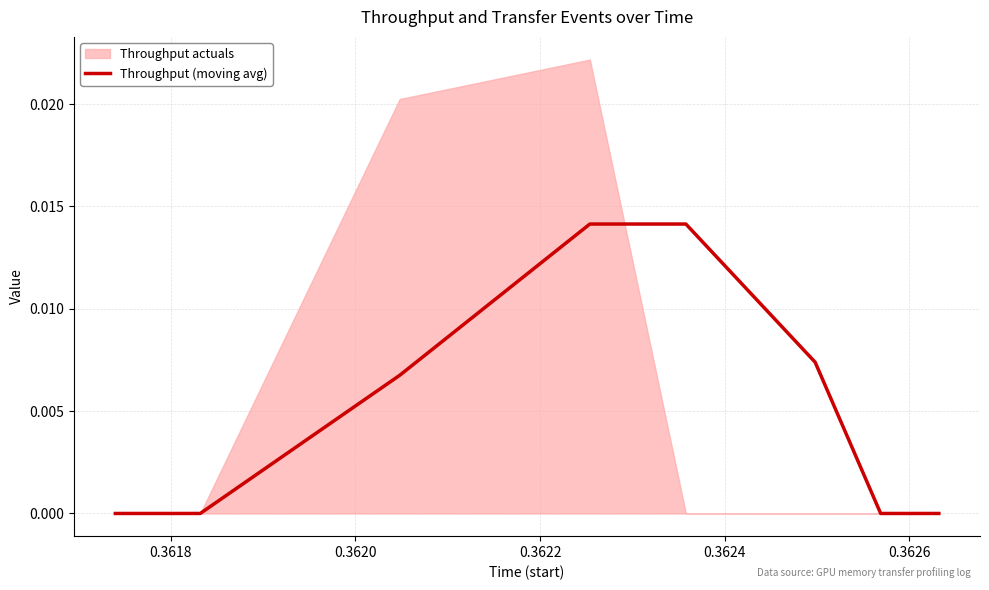

Count the values in the range 0 to 1.

20